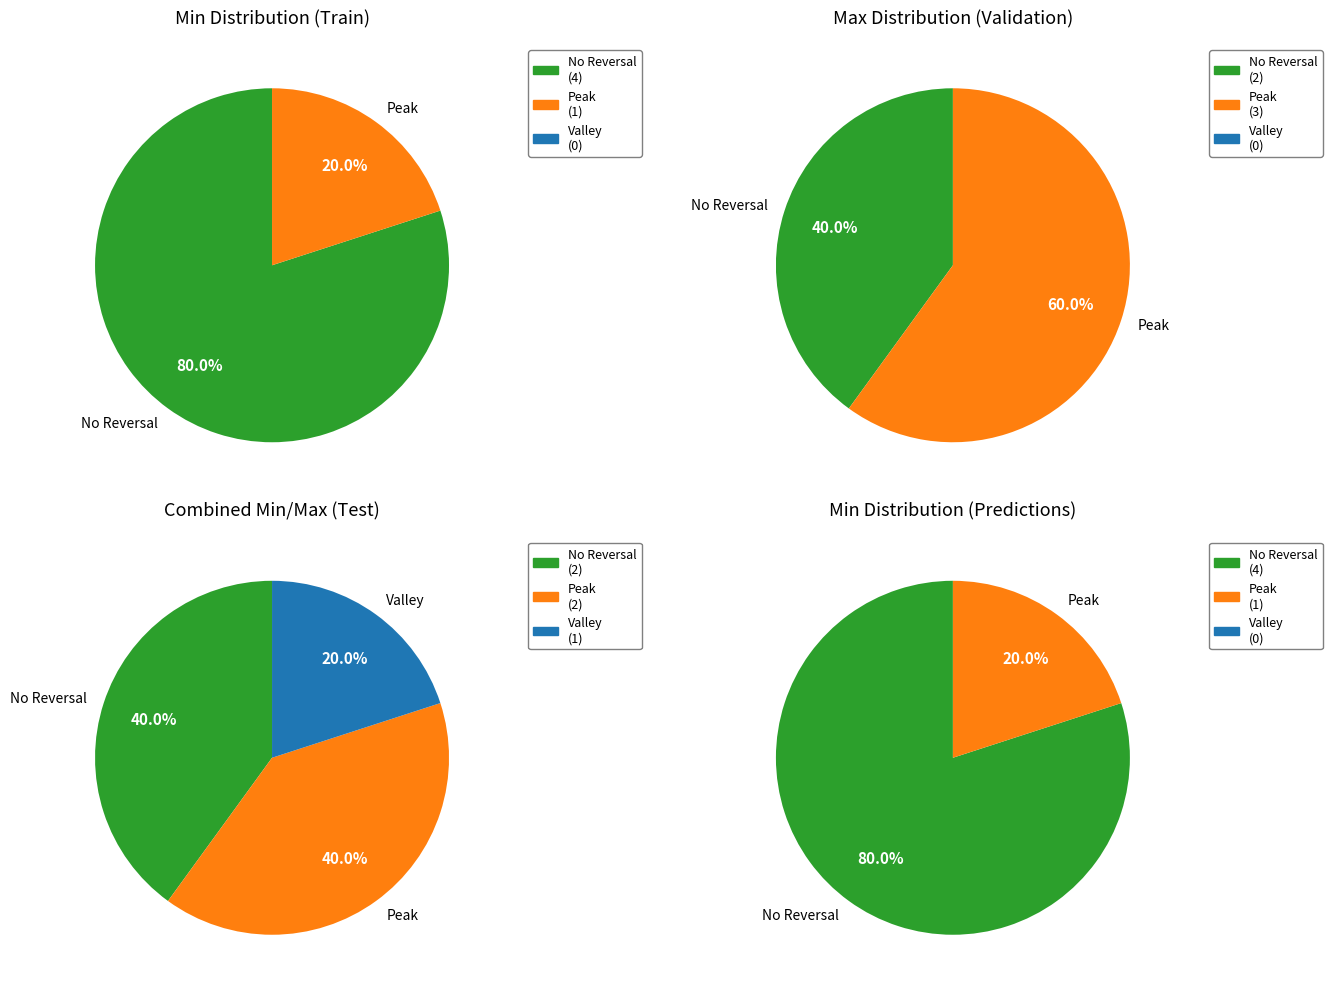

Is it true that 3 is 20% of the pie?

False